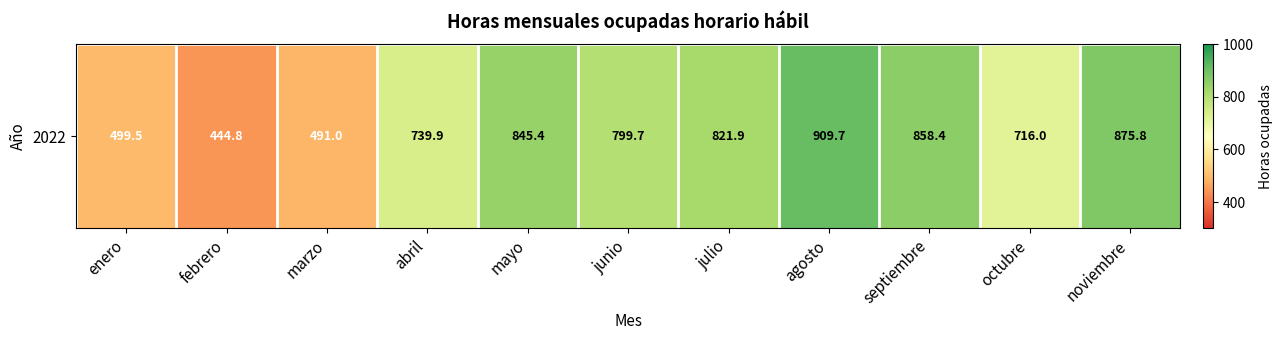

Which label corresponds to the largest value in the chart?

agosto